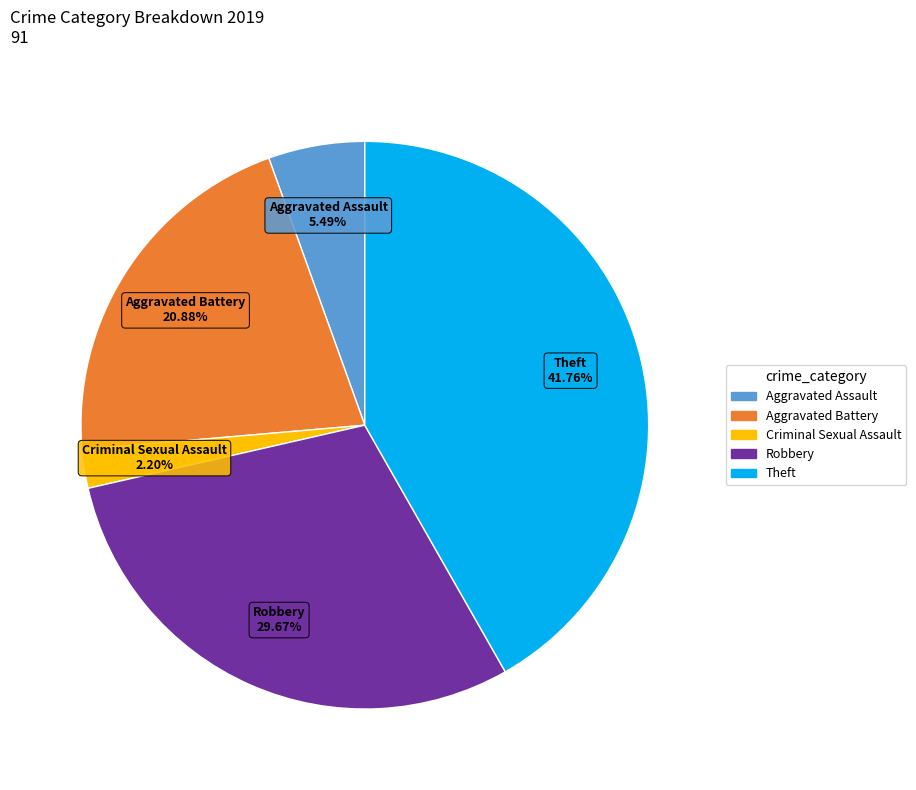

Does Aggravated Assault represent more than half of the total?

No